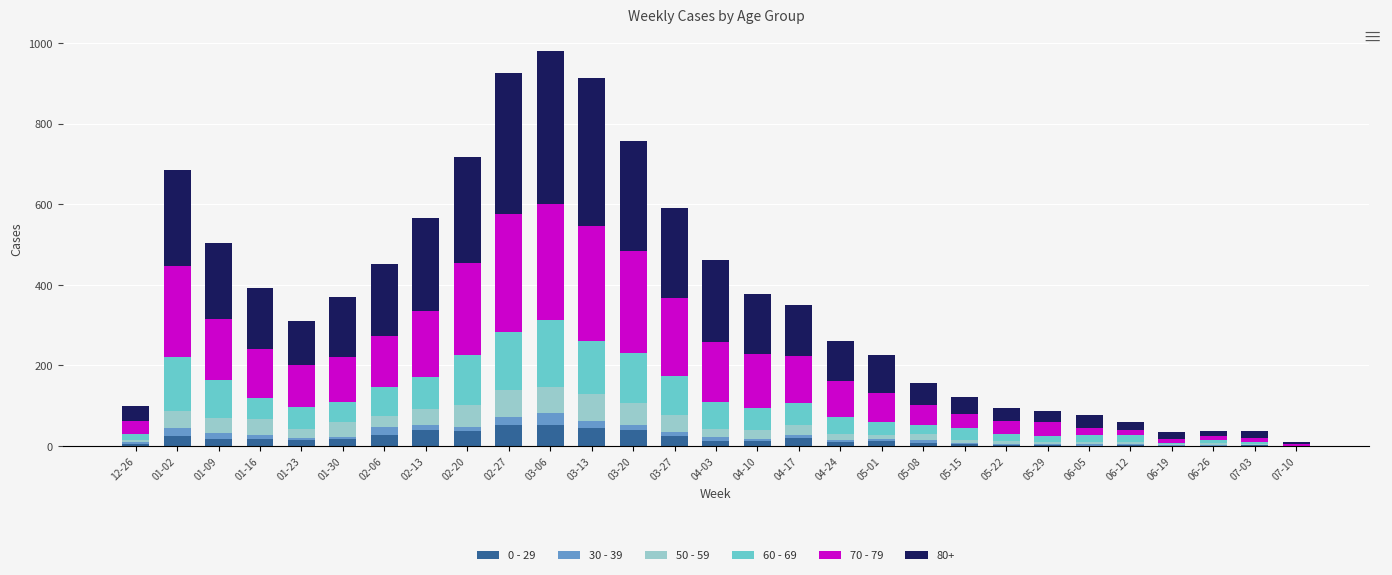

Is it true that 70 - 79 equals 149 at 04-03?

True